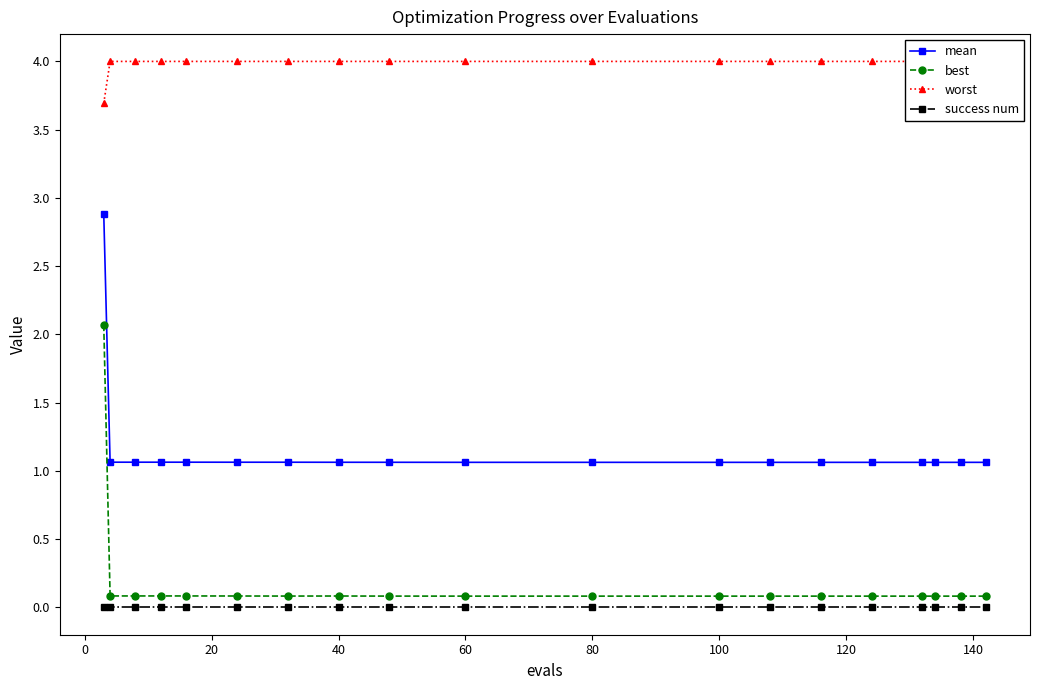

True or false: mean and success num cross at least once.

False